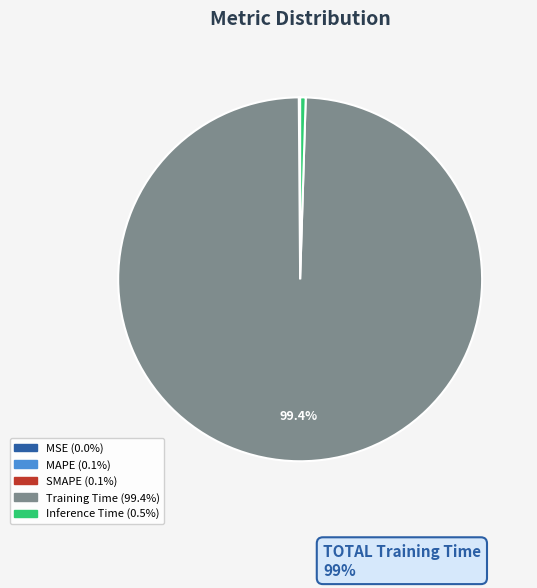

Is Training Time the majority of the pie?

Yes